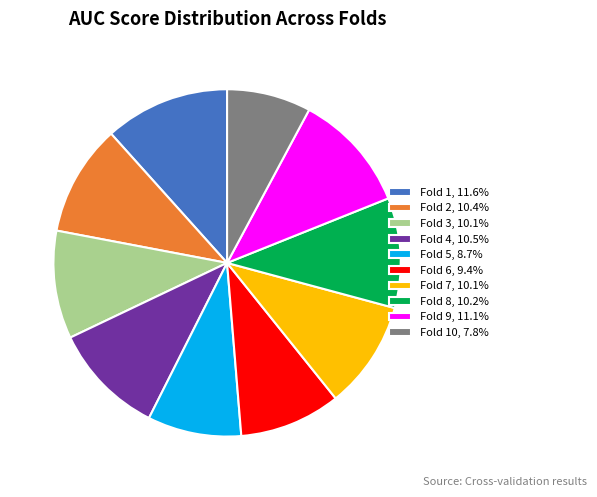

Is there a majority slice in this chart?

No